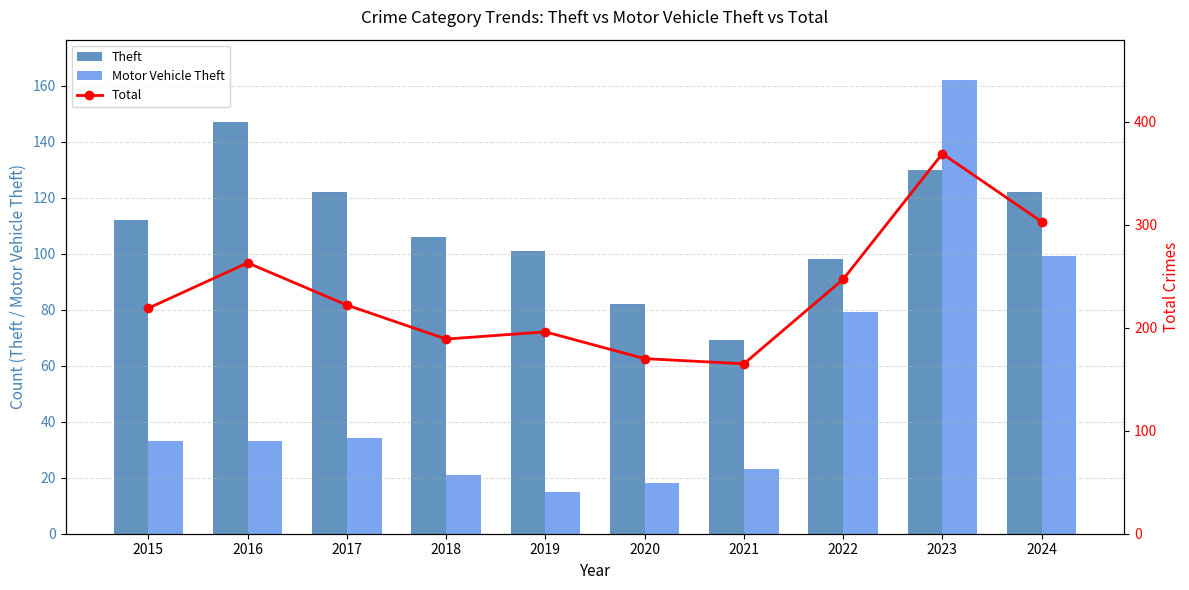

Reading right to left, list all the values displayed in this chart.

Theft: 2024=122	2023=130	2022=98	2021=69	2020=82	2019=101	2018=106	2017=122	2016=147	2015=112
Motor Vehicle Theft: 2024=99	2023=162	2022=79	2021=23	2020=18	2019=15	2018=21	2017=34	2016=33	2015=33
Total: 2024=303	2023=369	2022=247	2021=165	2020=170	2019=196	2018=189	2017=222	2016=263	2015=219